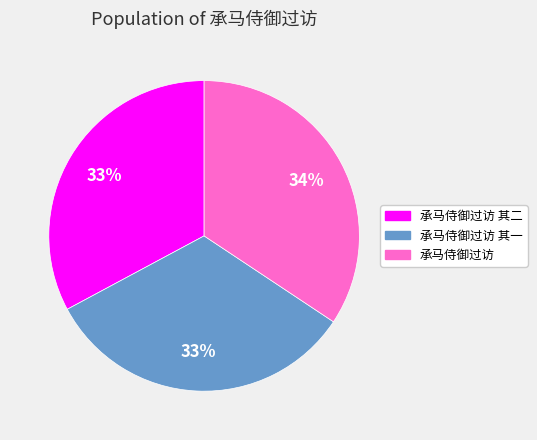

To the nearest percent, what is the difference between the largest and smallest slice percentages?

1%